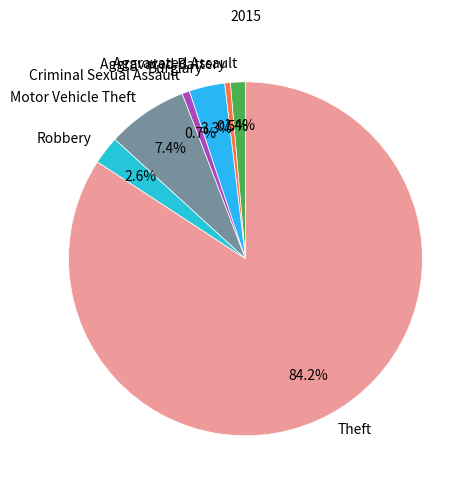

Which has a higher value, Criminal Sexual Assault or Aggravated Assault?

Aggravated Assault